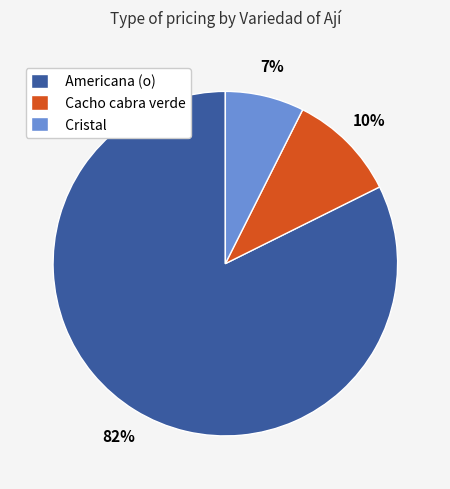

Do Cristal and Americana (o) together represent more than half of the pie?

Yes